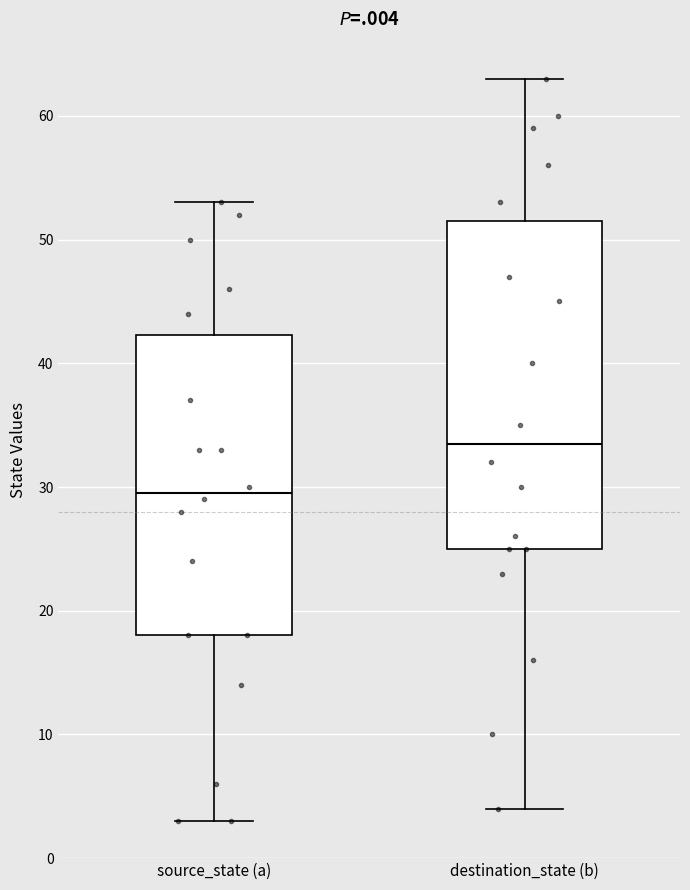

Reading left to right, read every box against the y-axis: the position of its median line, the range the box covers, and the ends of its whiskers. The values are not printed on the chart, so give them approximately, as read against the axis.

source_state (a): median 30, box 18 to 42, whiskers 3 to 53
destination_state (b): median 34, box 25 to 52, whiskers 4 to 63